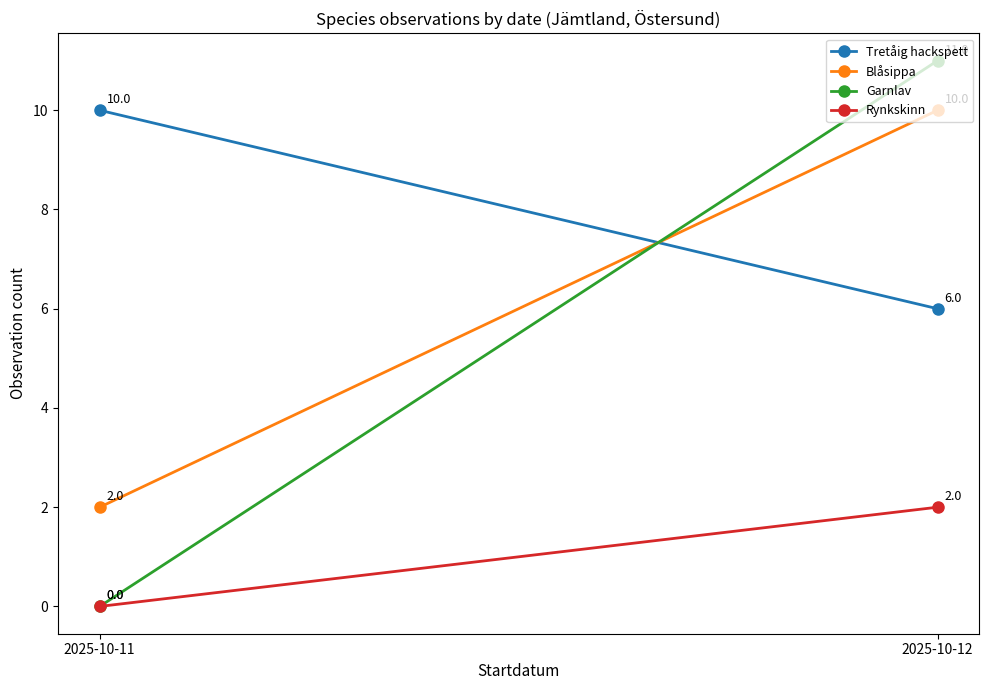

Is it true that Rynkskinn equals 2 at 2025-10-12?

True